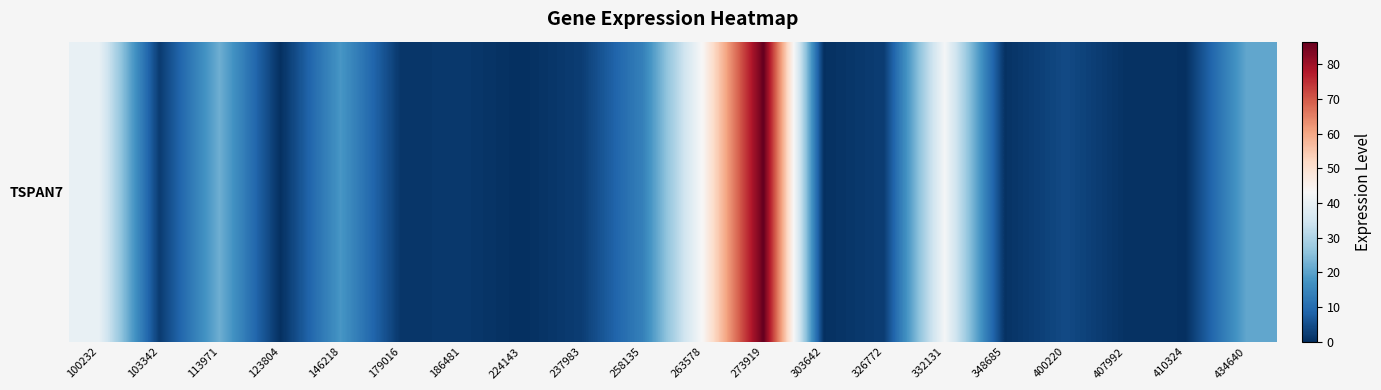

Where is the data nearest to the value 43?

332131